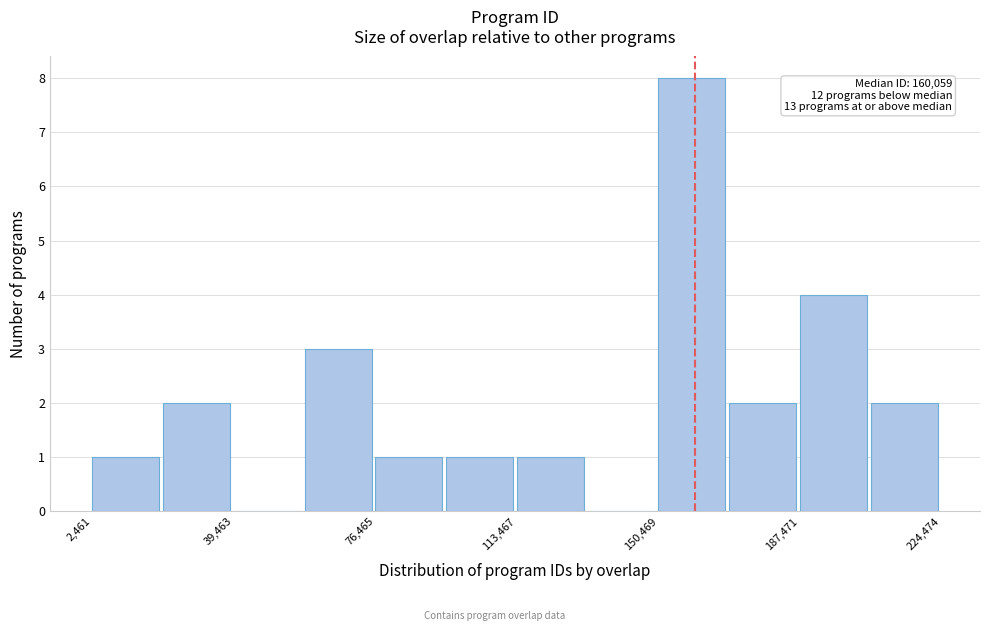

Read against the x-axis, roughly where is the centre of the tallest bar?

160000